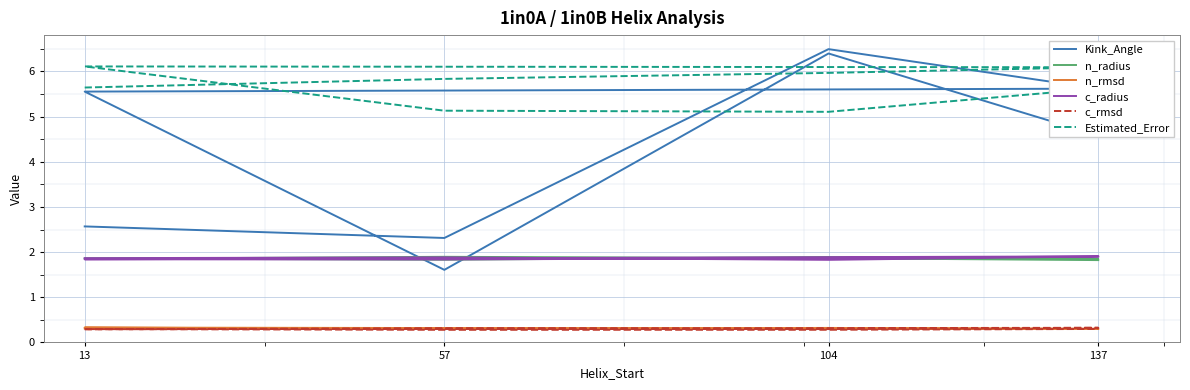

Which series has the largest total across all categories?

Estimated_Error